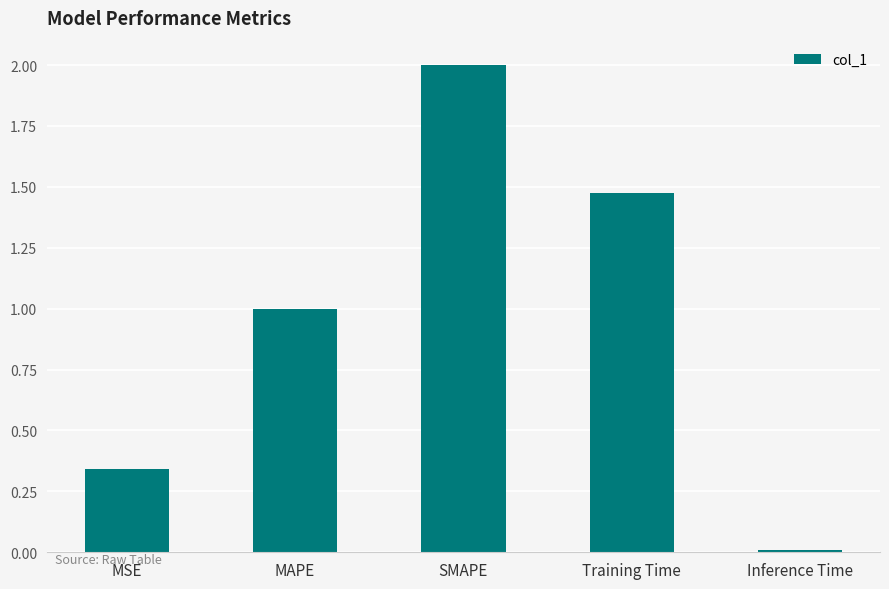

Which category has the highest value across all series?

SMAPE